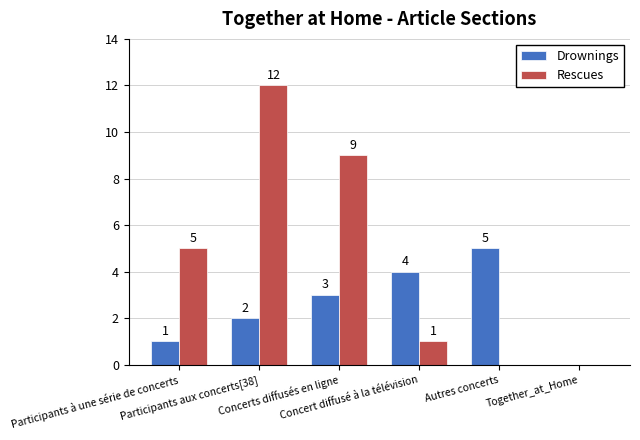

What is the maximum value shown in the chart?

12